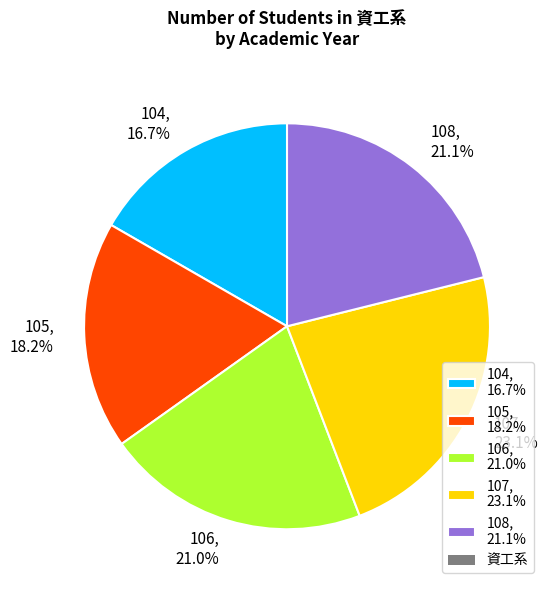

How many slices are in this pie chart?

5